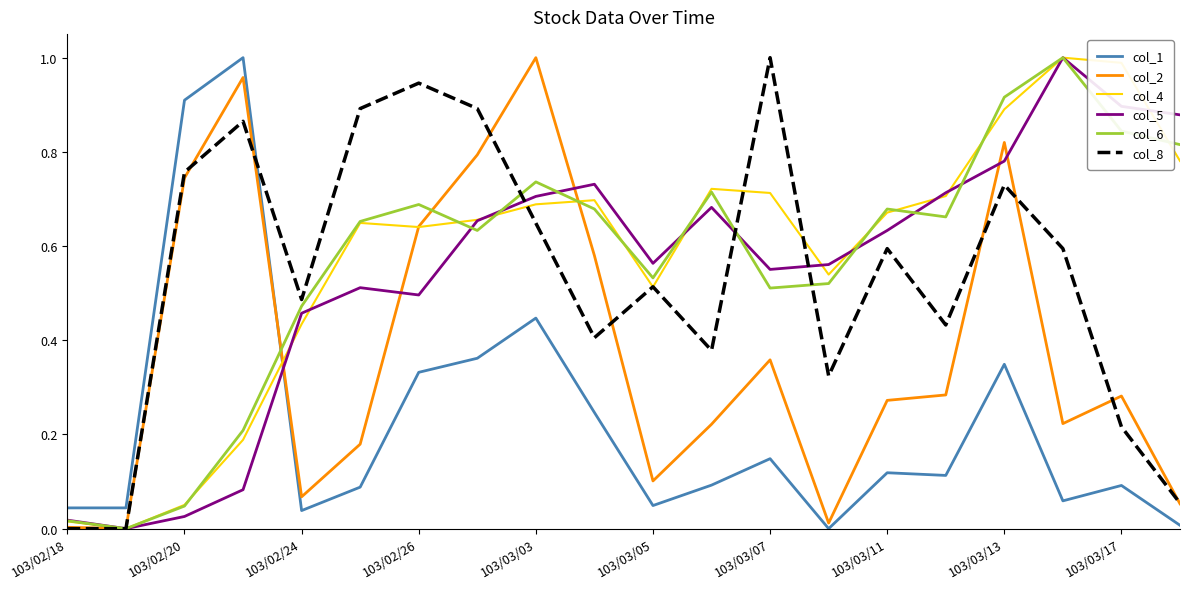

True or false: col_1 and col_8 intersect in this chart.

True